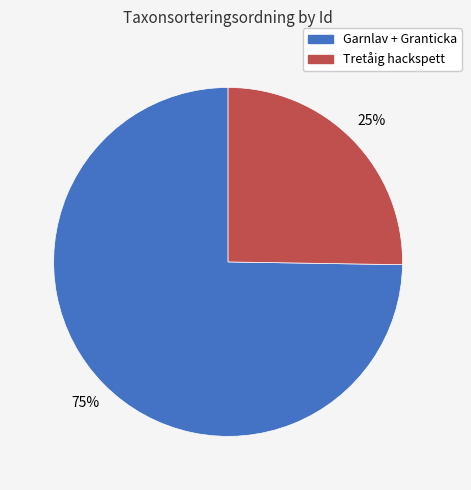

Approximately how many times larger is the value at Tretåig hackspett compared to Garnlav + Granticka?

0.3